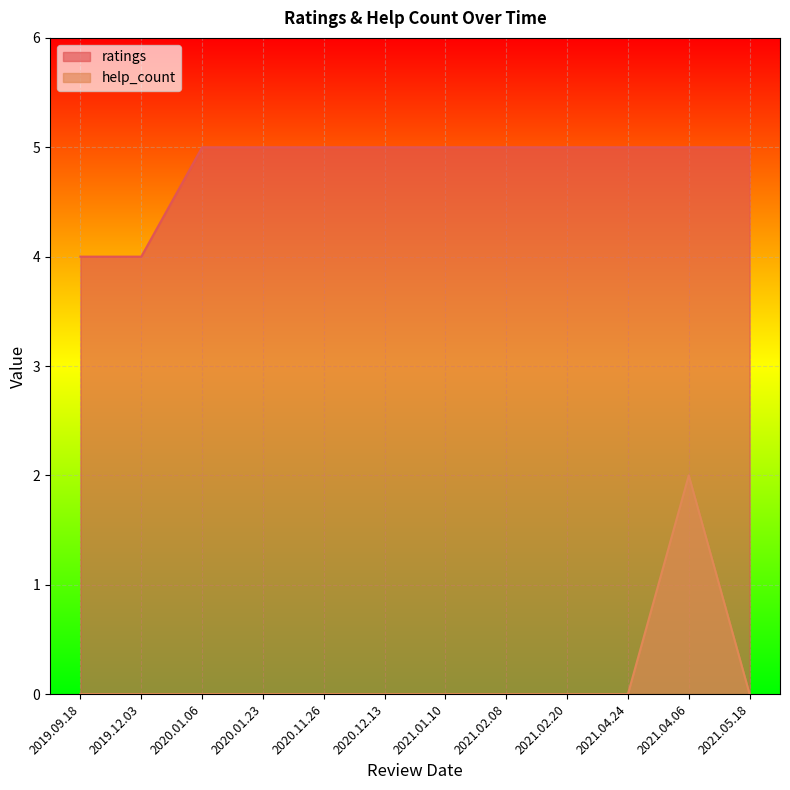

Rank the series by their average value, from lowest to highest.

help_count, ratings